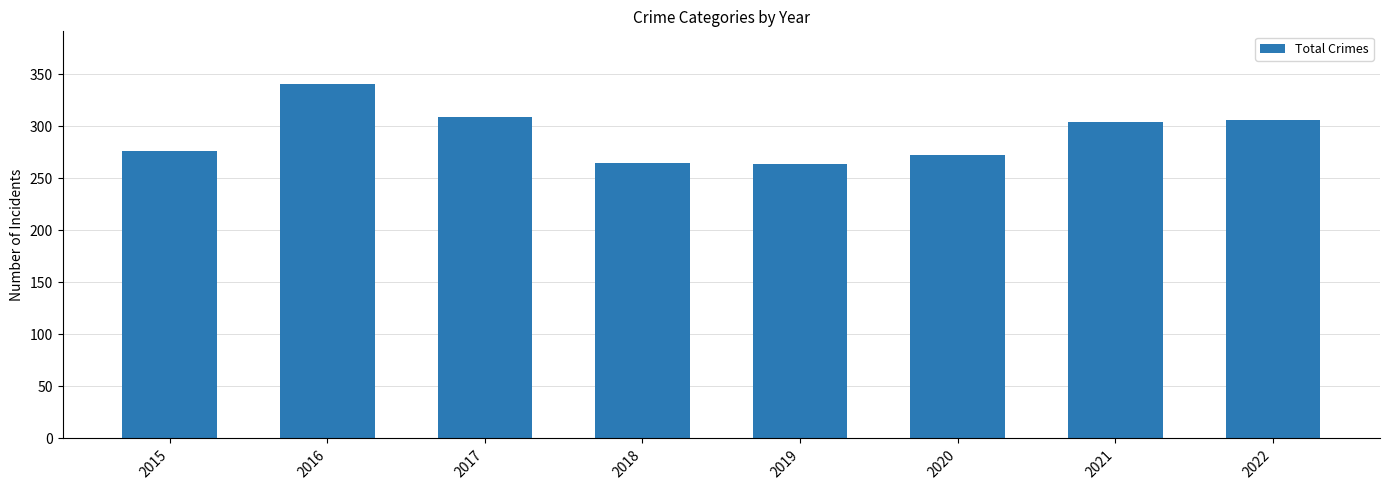

What is the greatest value displayed?

340